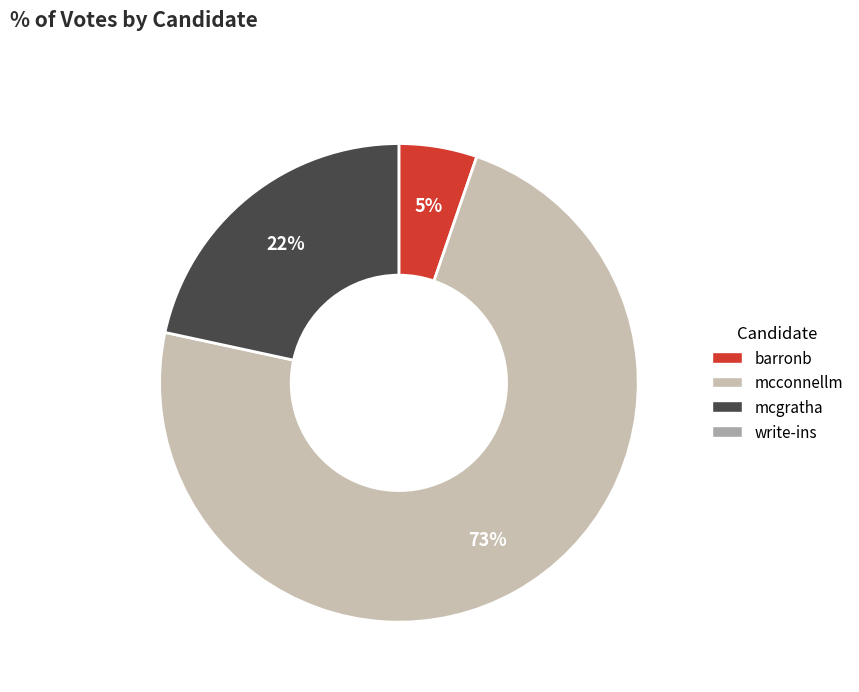

Count the number of slices in the pie.

3